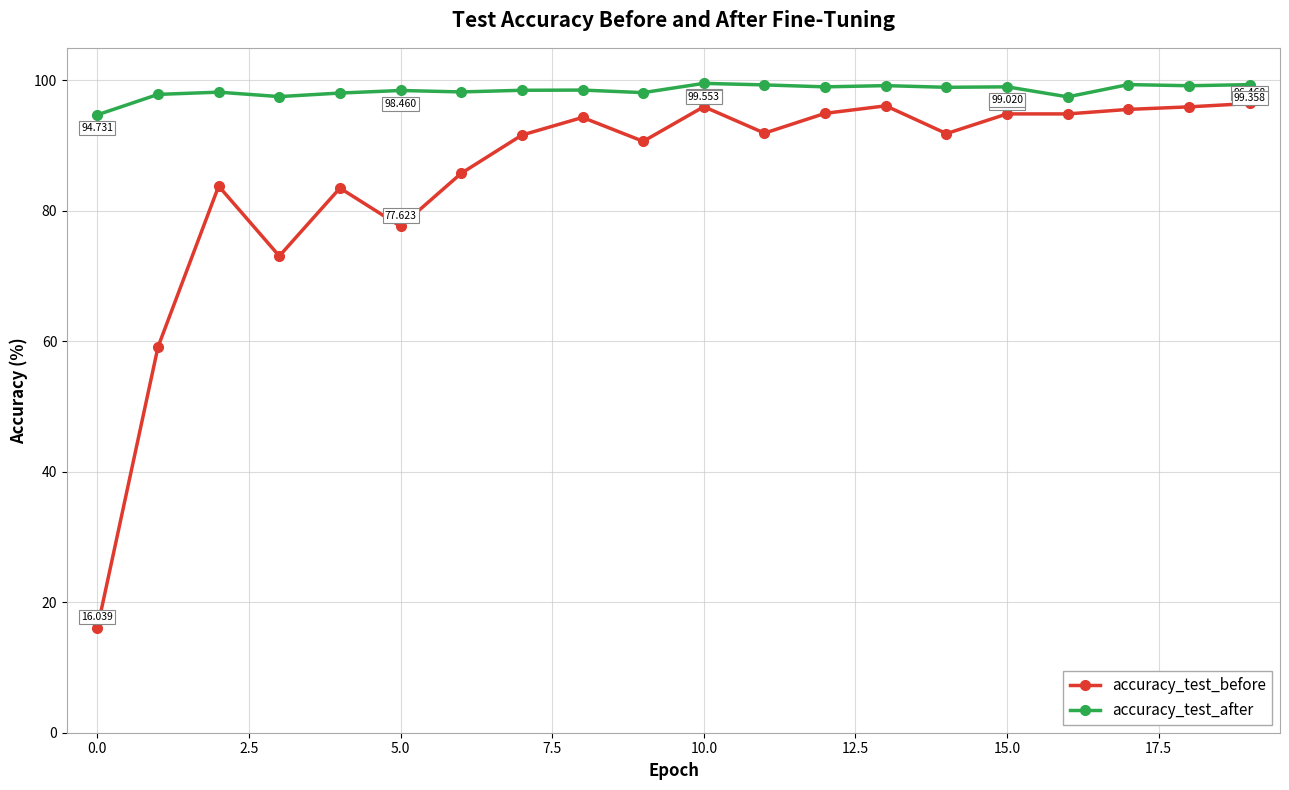

Rank the series by their average value, from lowest to highest.

accuracy_test_before, accuracy_test_after